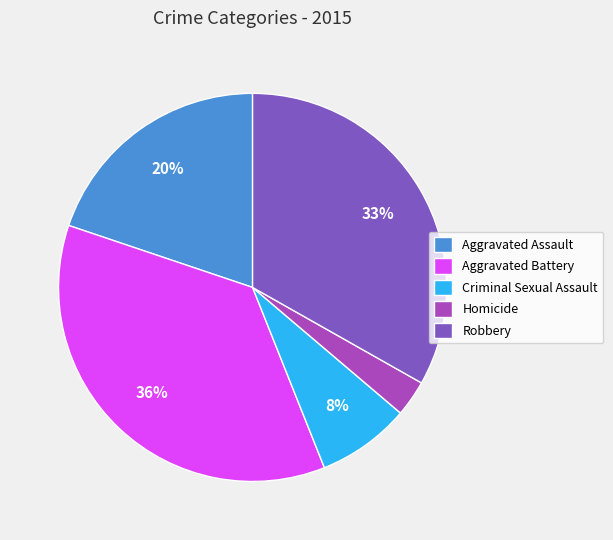

How many segments does this pie chart have?

5